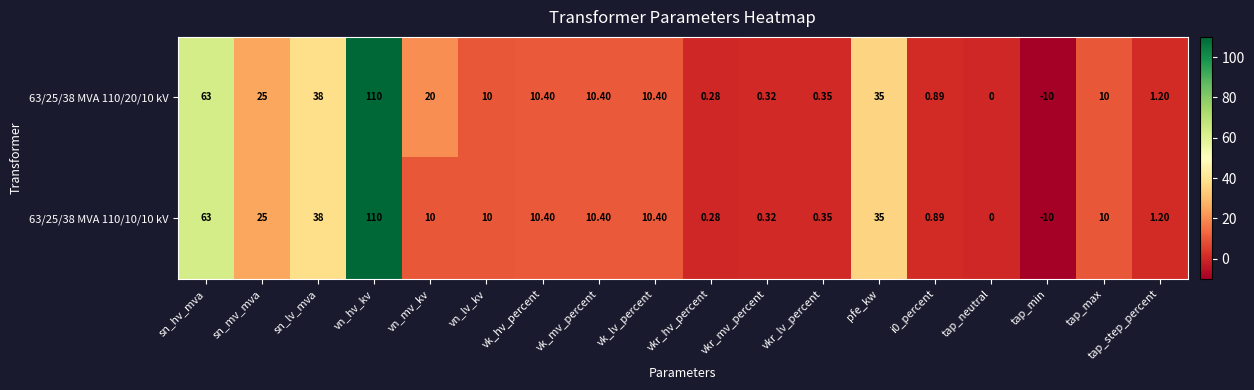

How many data points does each series have?

18